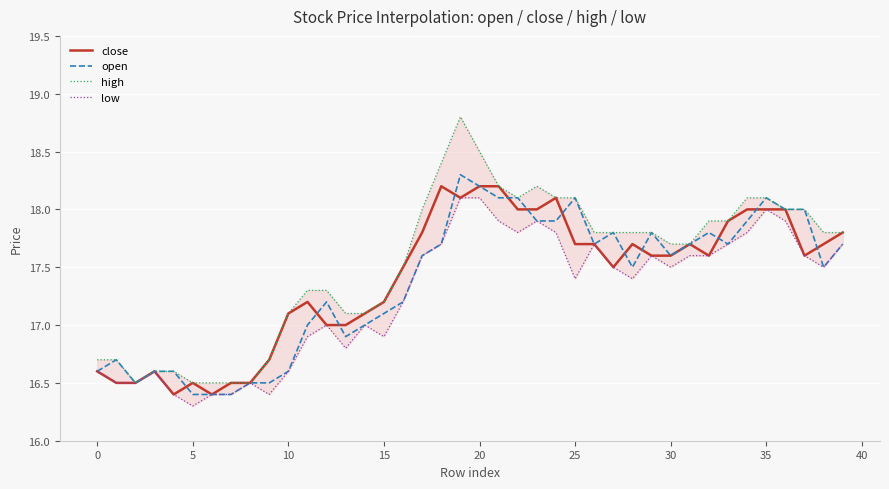

What is the label of the 38th point from the left?

37